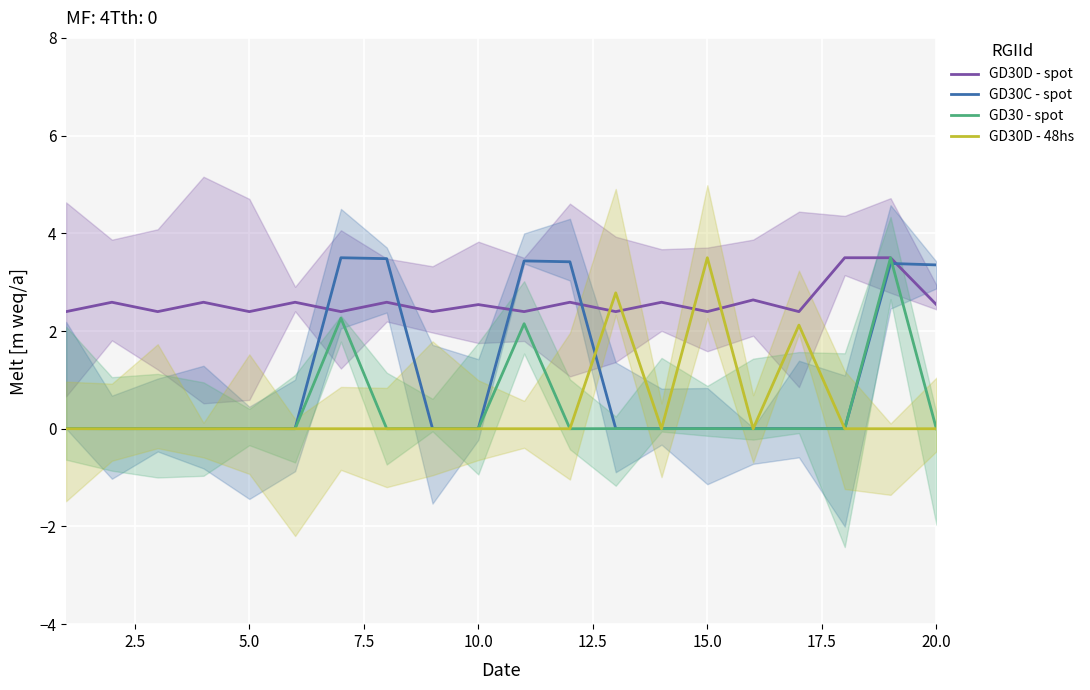

Which series has the largest total across all categories?

GD30D - spot